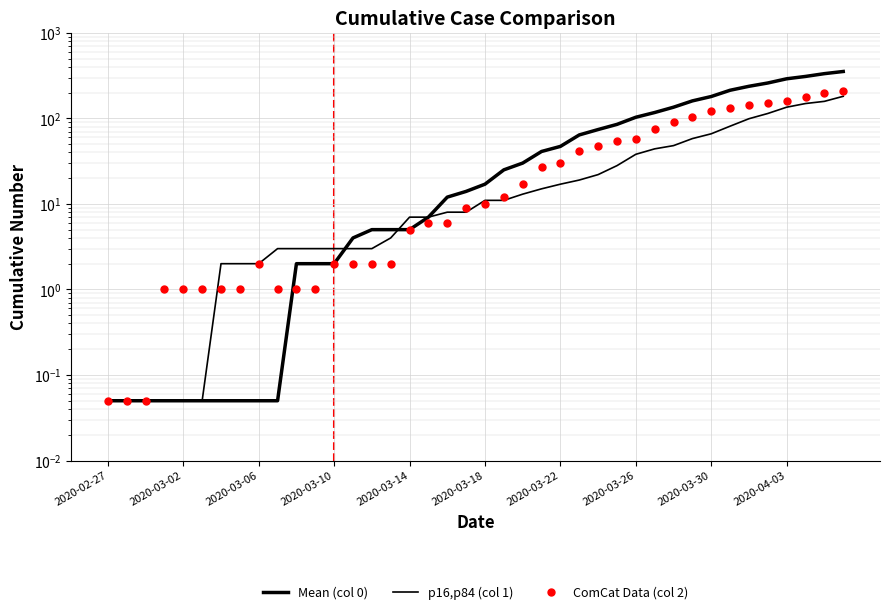

True or false: 0 has a value of 353.0 at 2020-04-06.

True